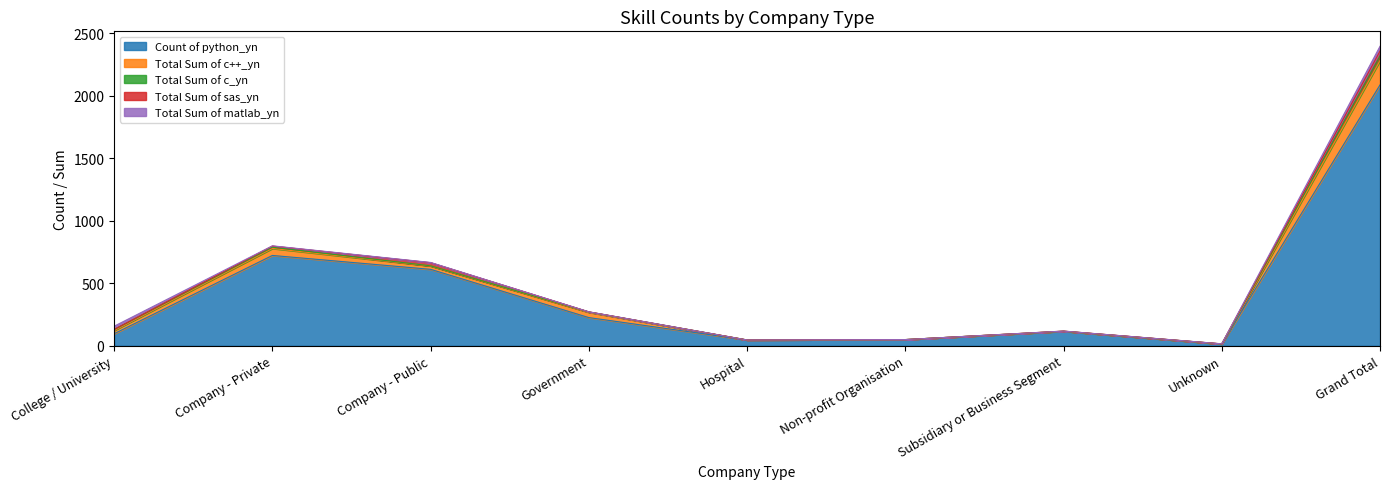

Which series has the widest spread of values?

Count of python_yn